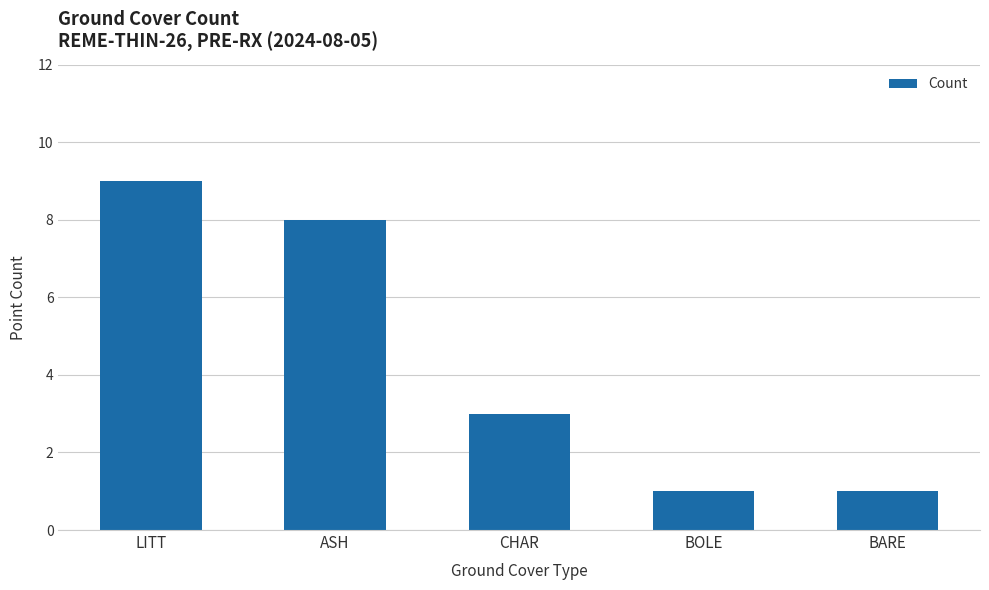

Reading left to right, extract all data points from this chart.

9	8	3	1	1